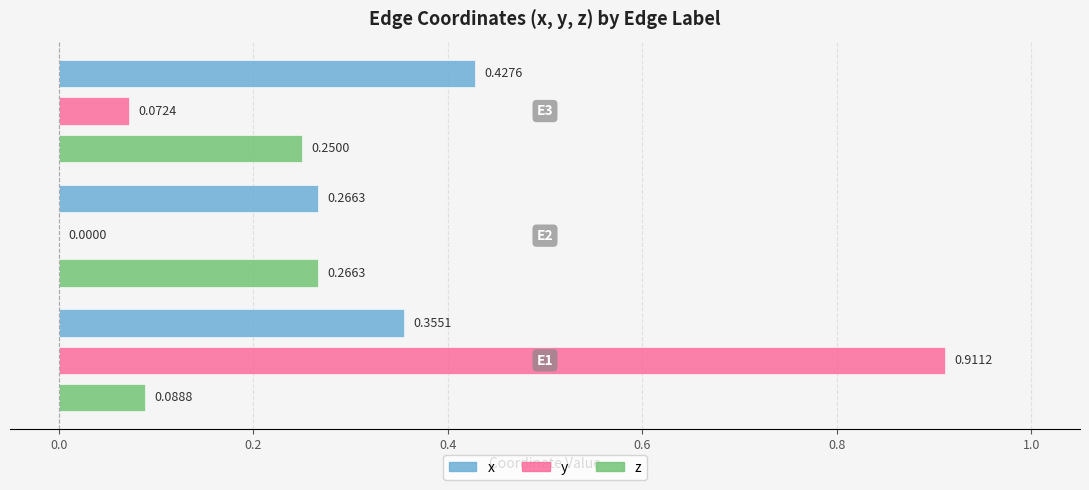

Which series has the largest range (max minus min)?

y